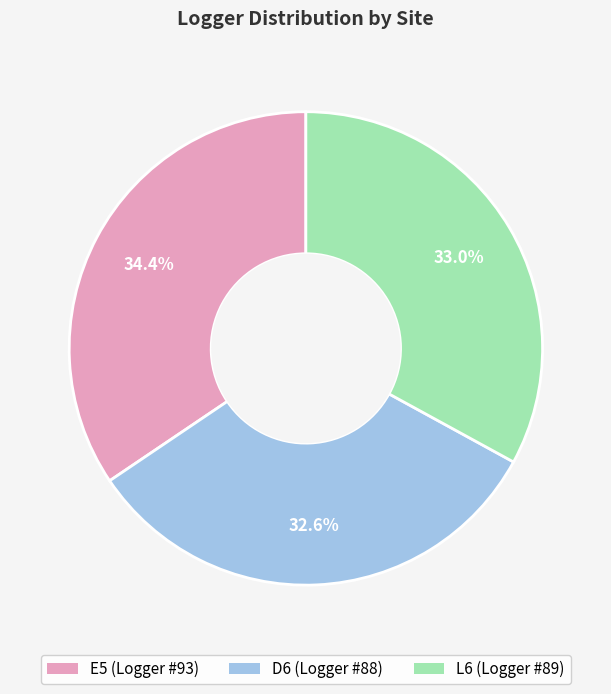

Do E5 and D6 together represent more than half of the pie?

Yes